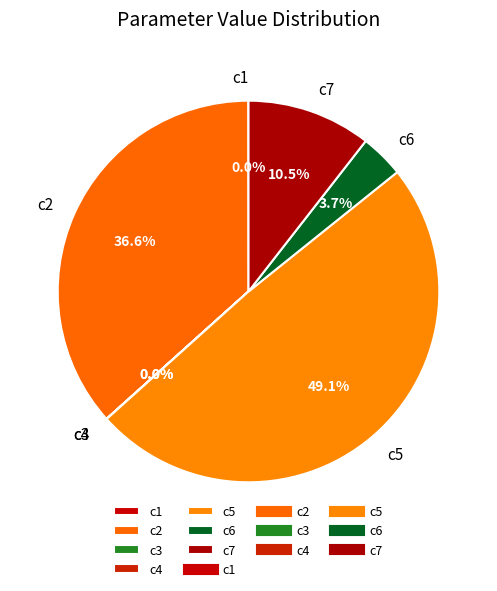

Is it true that c2 is 30% of the pie?

False